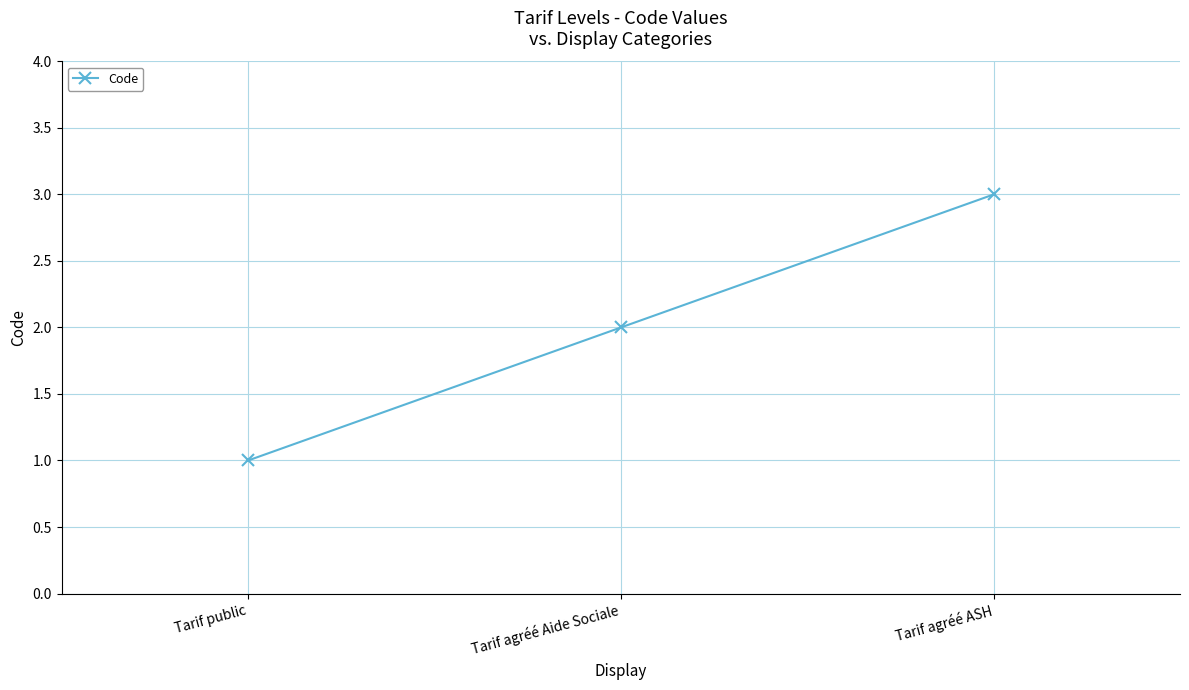

Does the chart display data point markers on the line(s)?

Yes